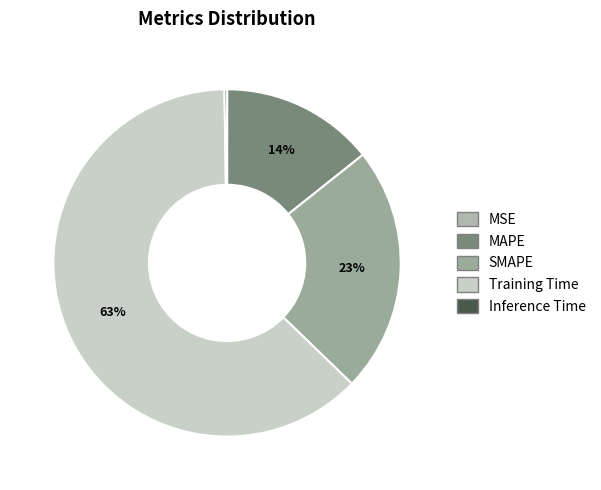

What percentage is the SMAPE slice, to the nearest percent?

23%